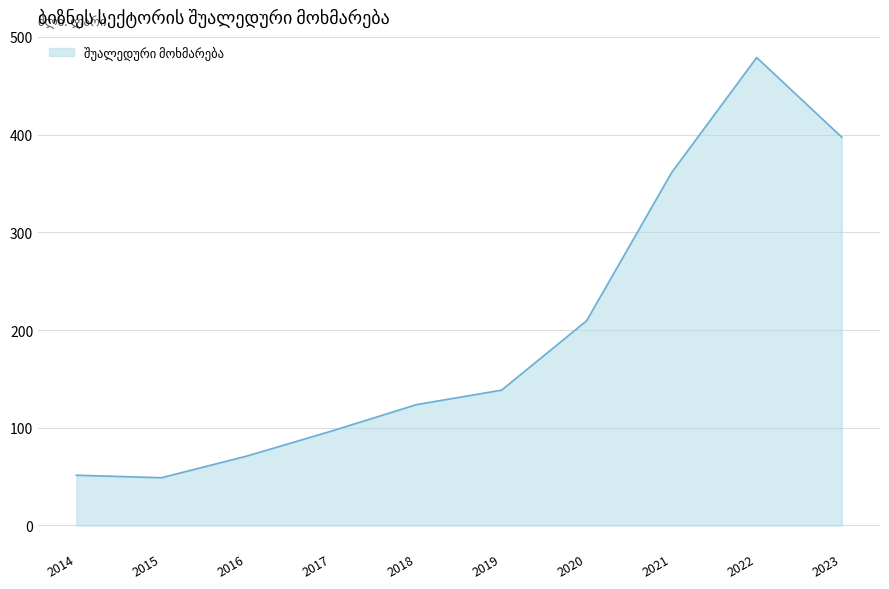

Is it true that the value at 2015 is 27.6?

False